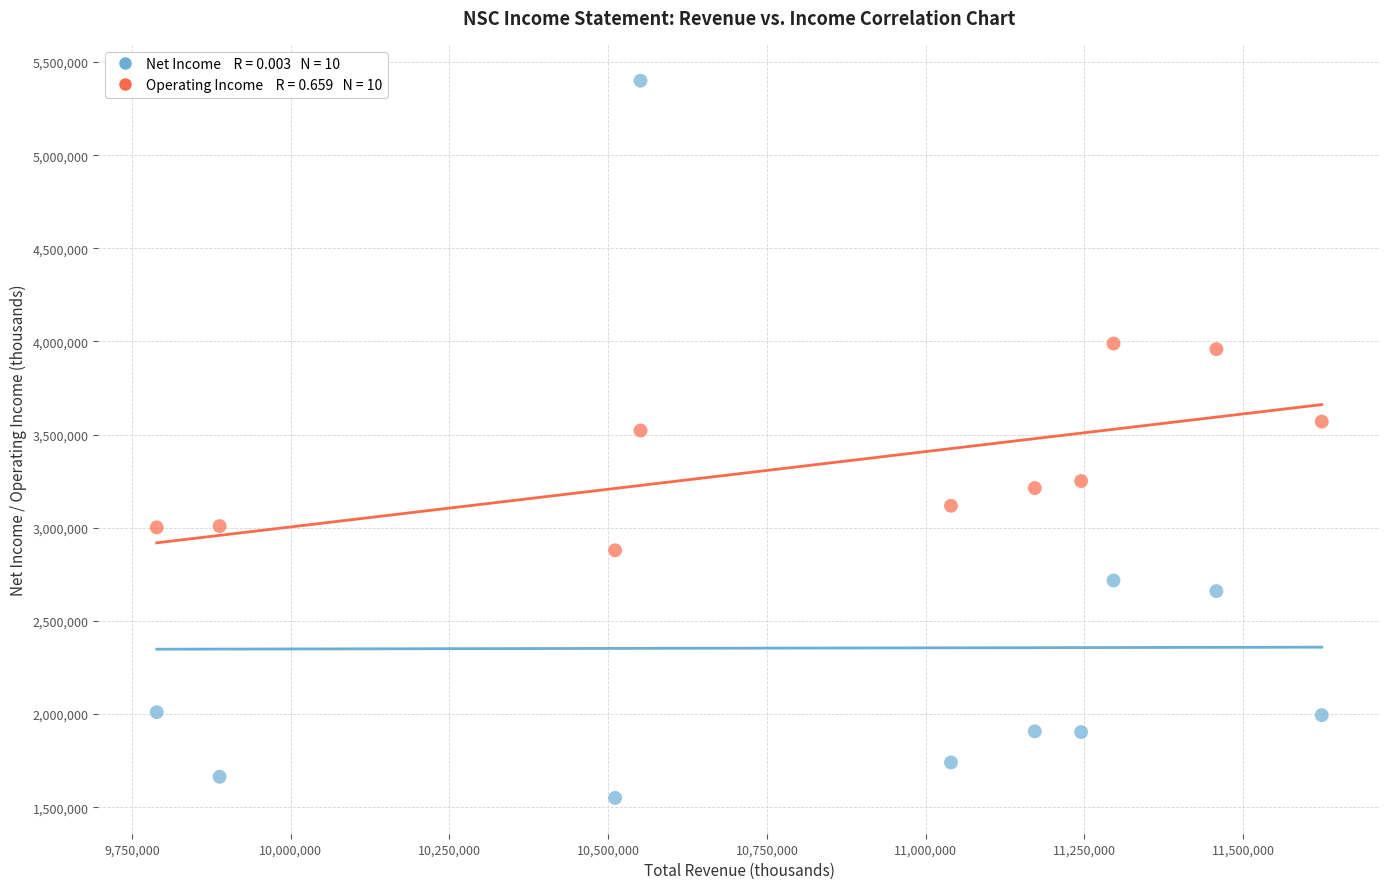

Across all data points, what is the range of Y values (max minus min)?

3850000